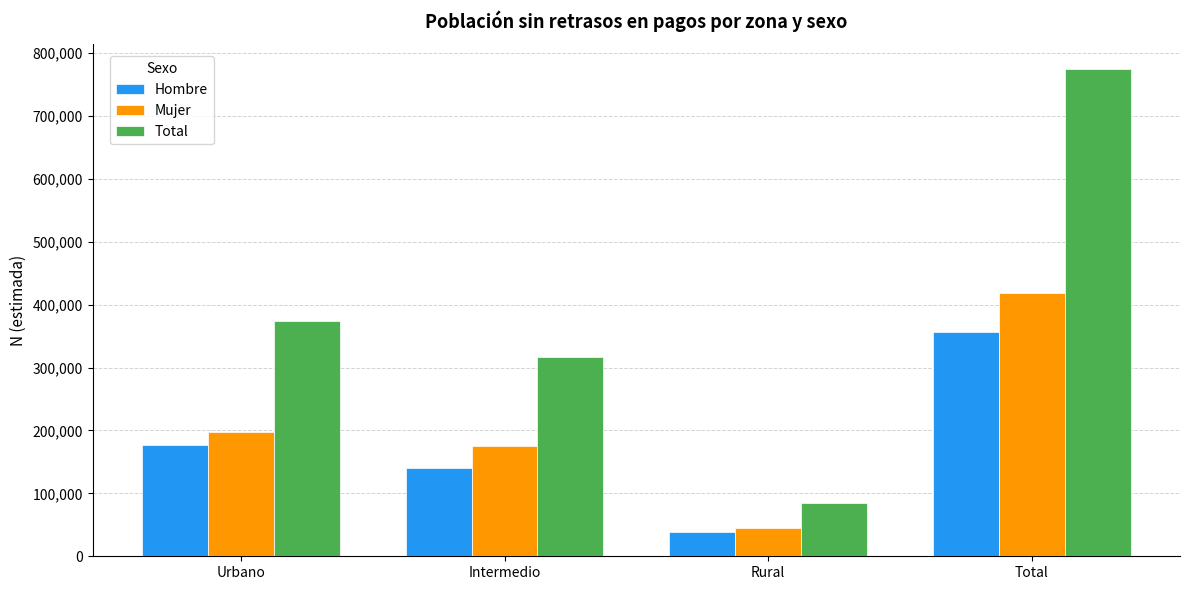

Is it true that Mujer equals 45480 at Rural?

True